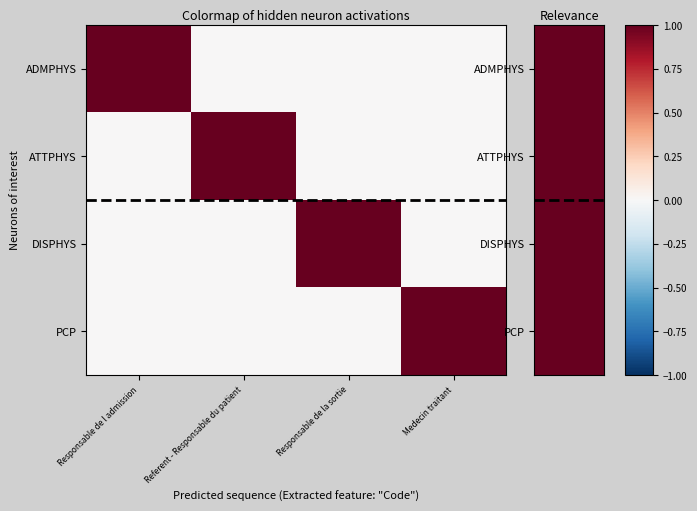

What is the difference between the highest and lowest values at Responsable de l admission?

1